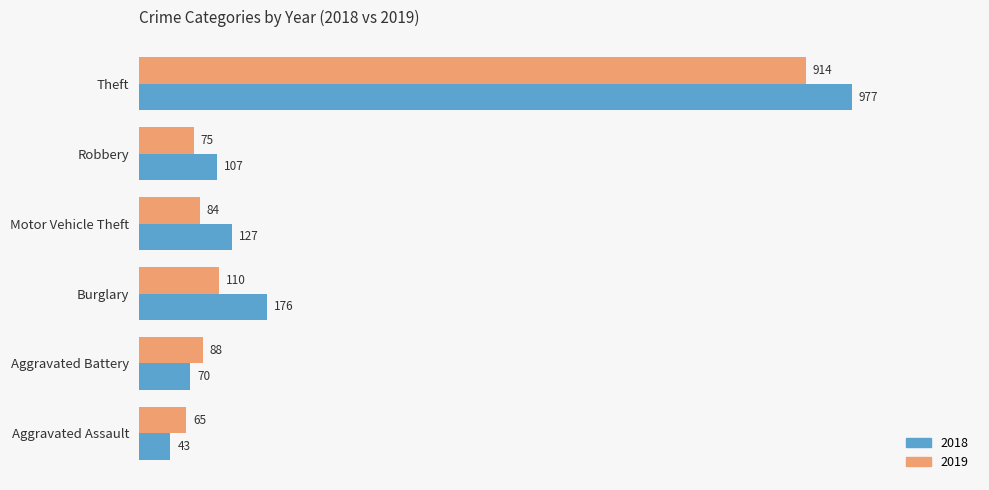

What is the approximate value of 2018 at Burglary?

176